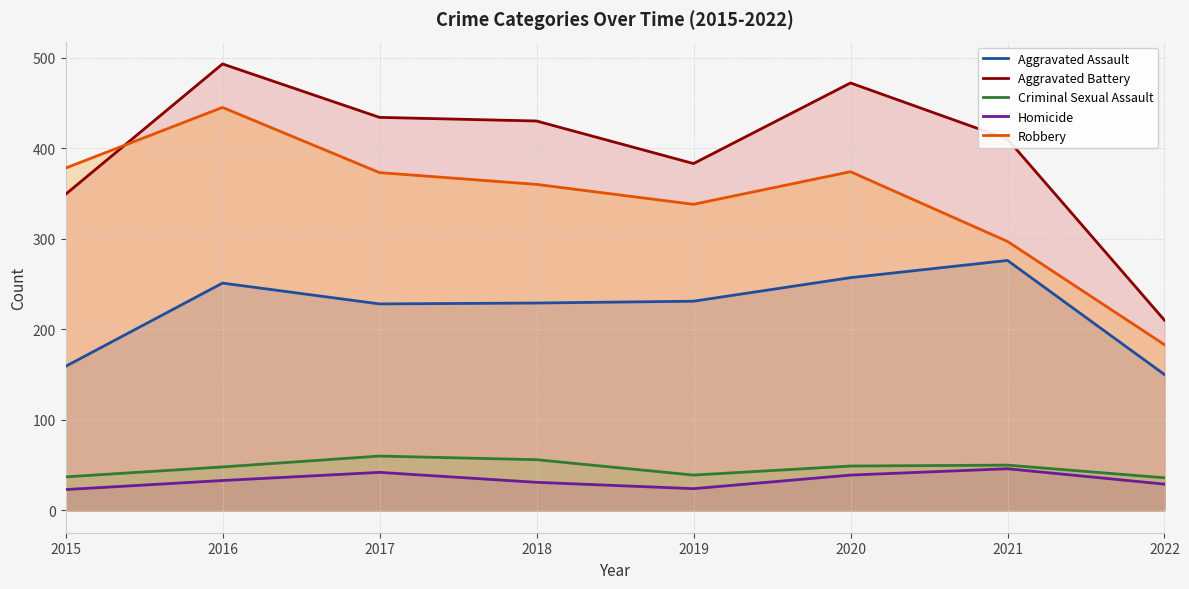

Reading left to right, transcribe all the data shown in this chart.

Aggravated Assault: 2015=159	2016=251	2017=228	2018=229	2019=231	2020=257	2021=276	2022=150
Aggravated Battery: 2015=349	2016=493	2017=434	2018=430	2019=383	2020=472	2021=410	2022=210
Criminal Sexual Assault: 2015=37	2016=48	2017=60	2018=56	2019=39	2020=49	2021=50	2022=36
Homicide: 2015=23	2016=33	2017=42	2018=31	2019=24	2020=39	2021=46	2022=29
Robbery: 2015=378	2016=445	2017=373	2018=360	2019=338	2020=374	2021=297	2022=183